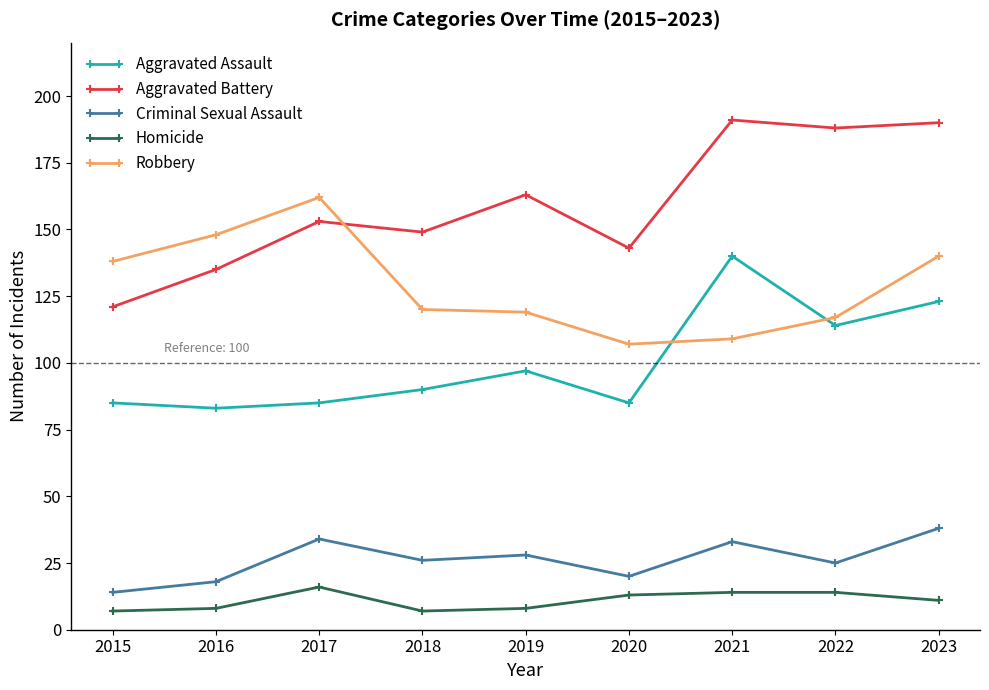

Where is Aggravated Battery nearest to the value 156?

2017